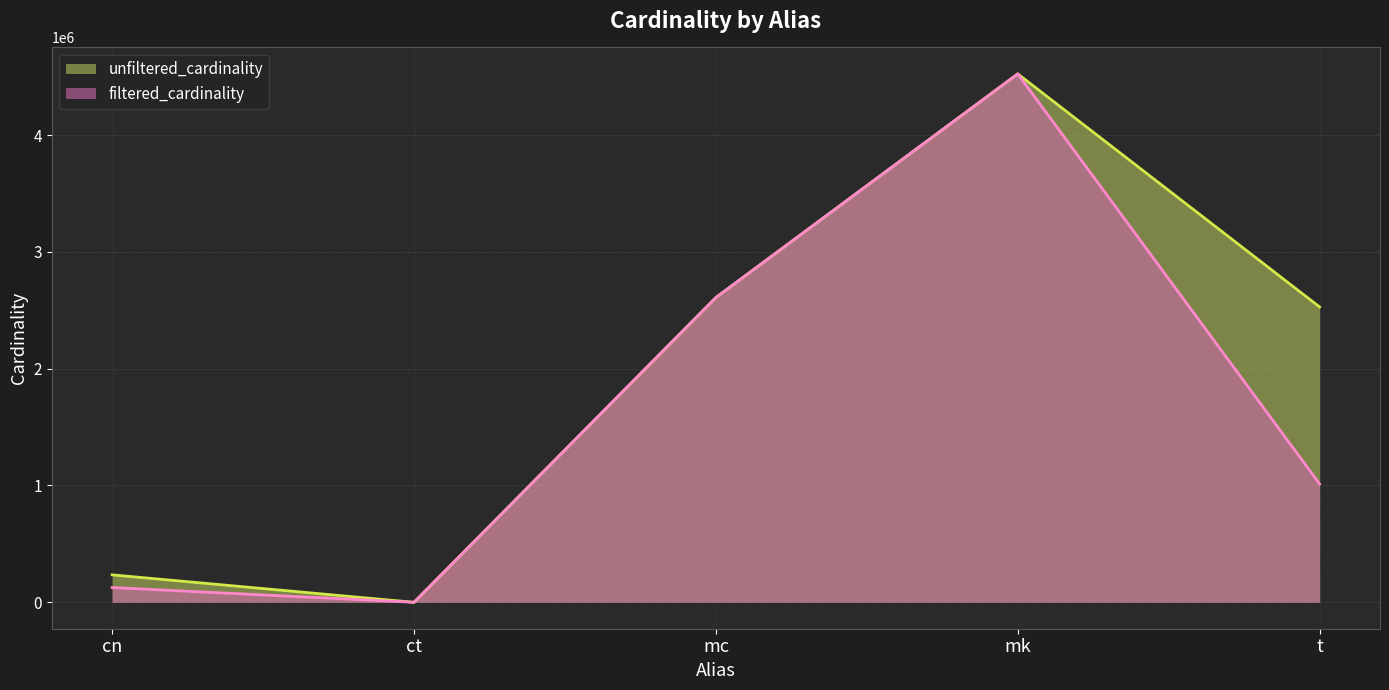

What are all the series names shown in the legend?

unfiltered_cardinality, filtered_cardinality